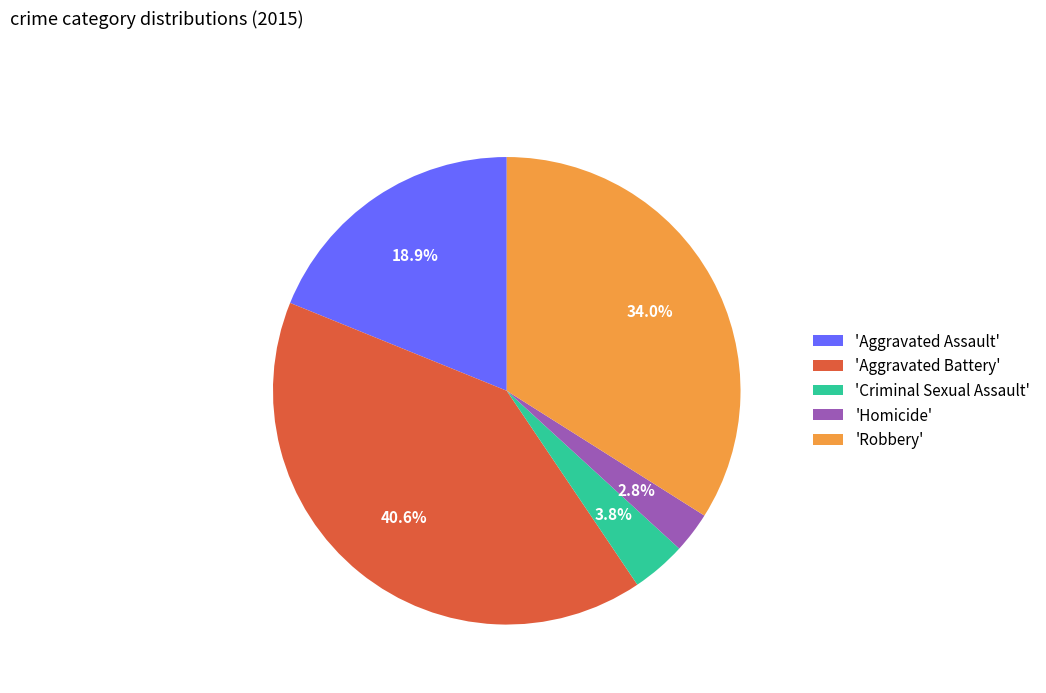

Combined, what portion of the pie is 'Aggravated Battery' and 'Robbery'?

74.5%